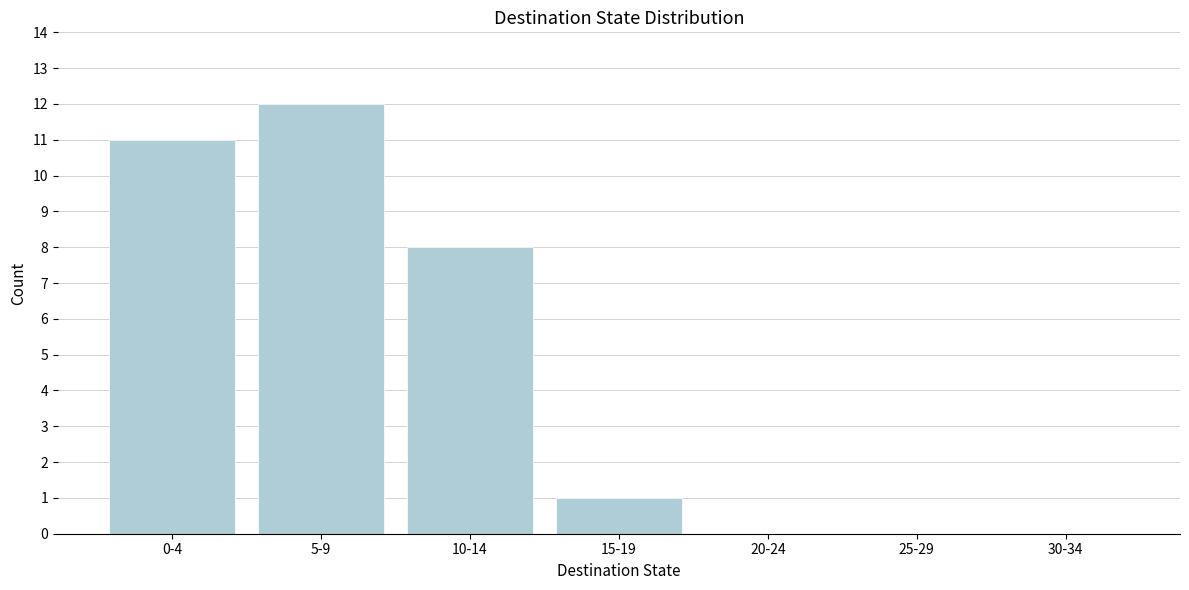

Reading right to left, what are all the values shown in this chart?

30-34=0	25-29=0	20-24=0	15-19=1	10-14=8	5-9=12	0-4=11